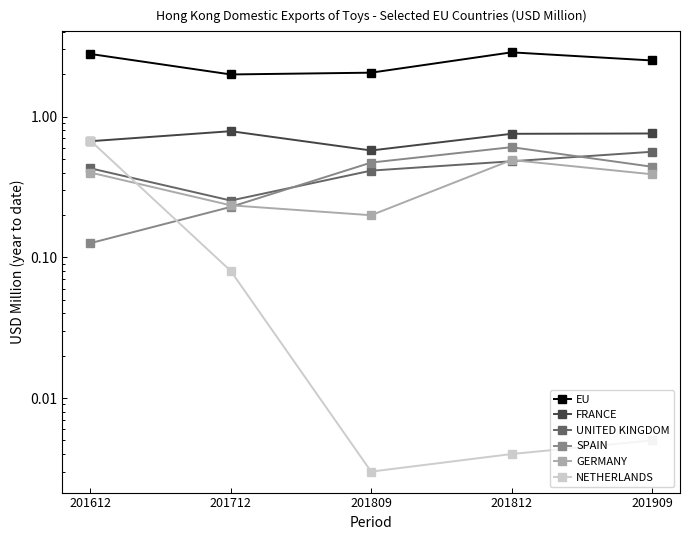

How many times do SPAIN and NETHERLANDS cross each other?

1